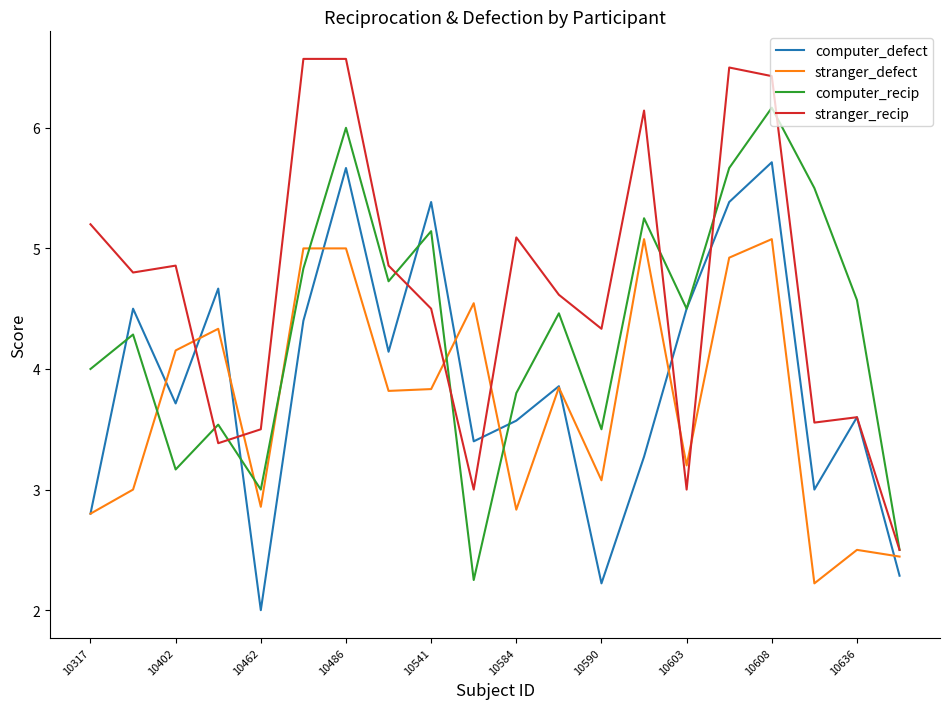

Which series has the largest total across all categories?

stranger_recip